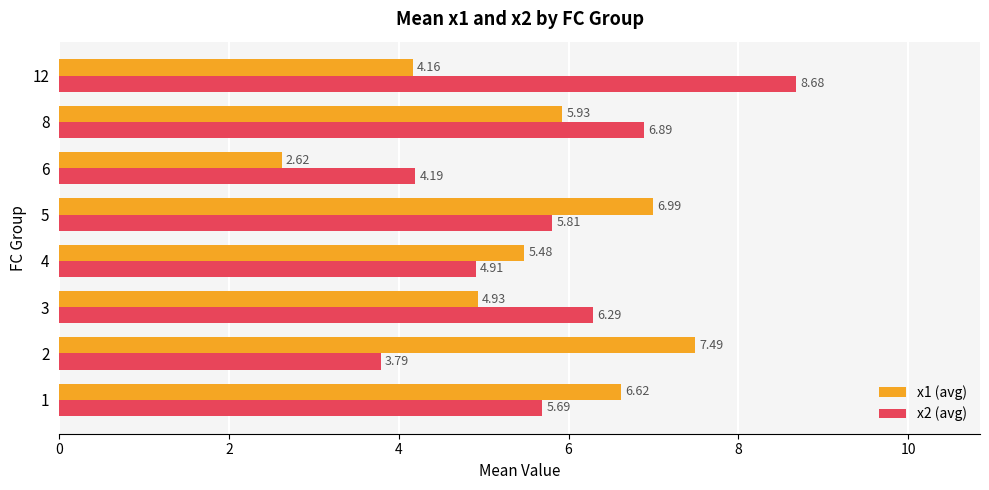

Between 4 and 12, which series saw the biggest shift?

x2 (avg)